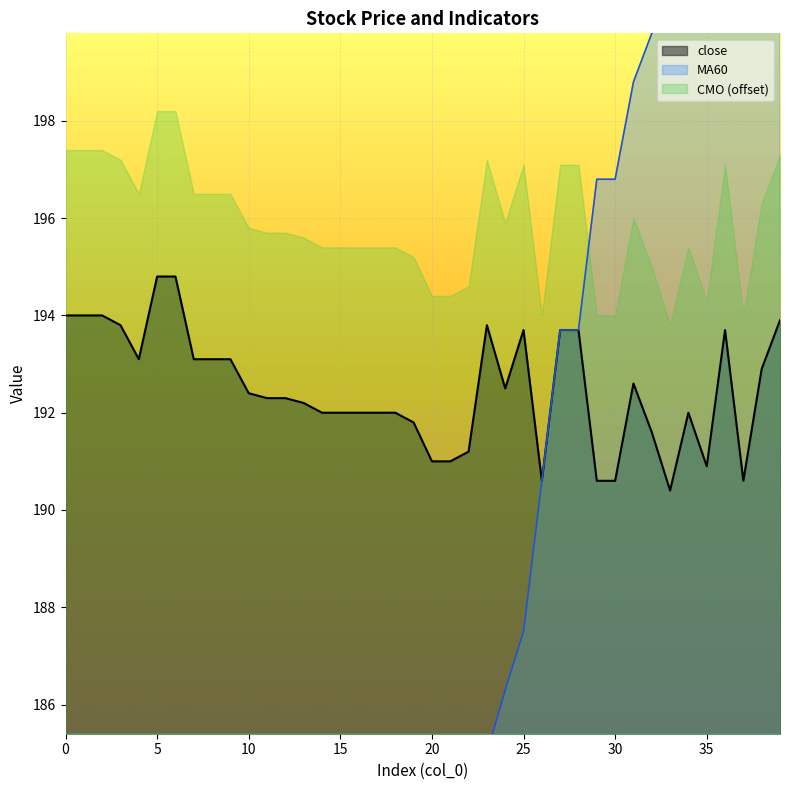

How many data points in MA60 are less than 182?

20